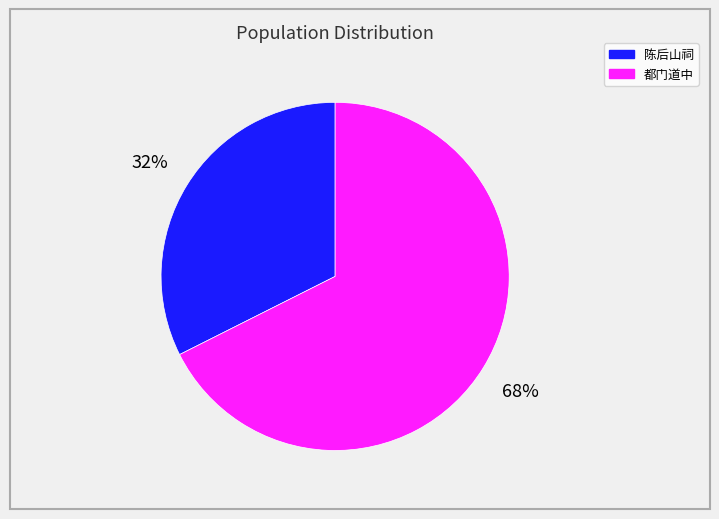

How many segments does this pie chart have?

2